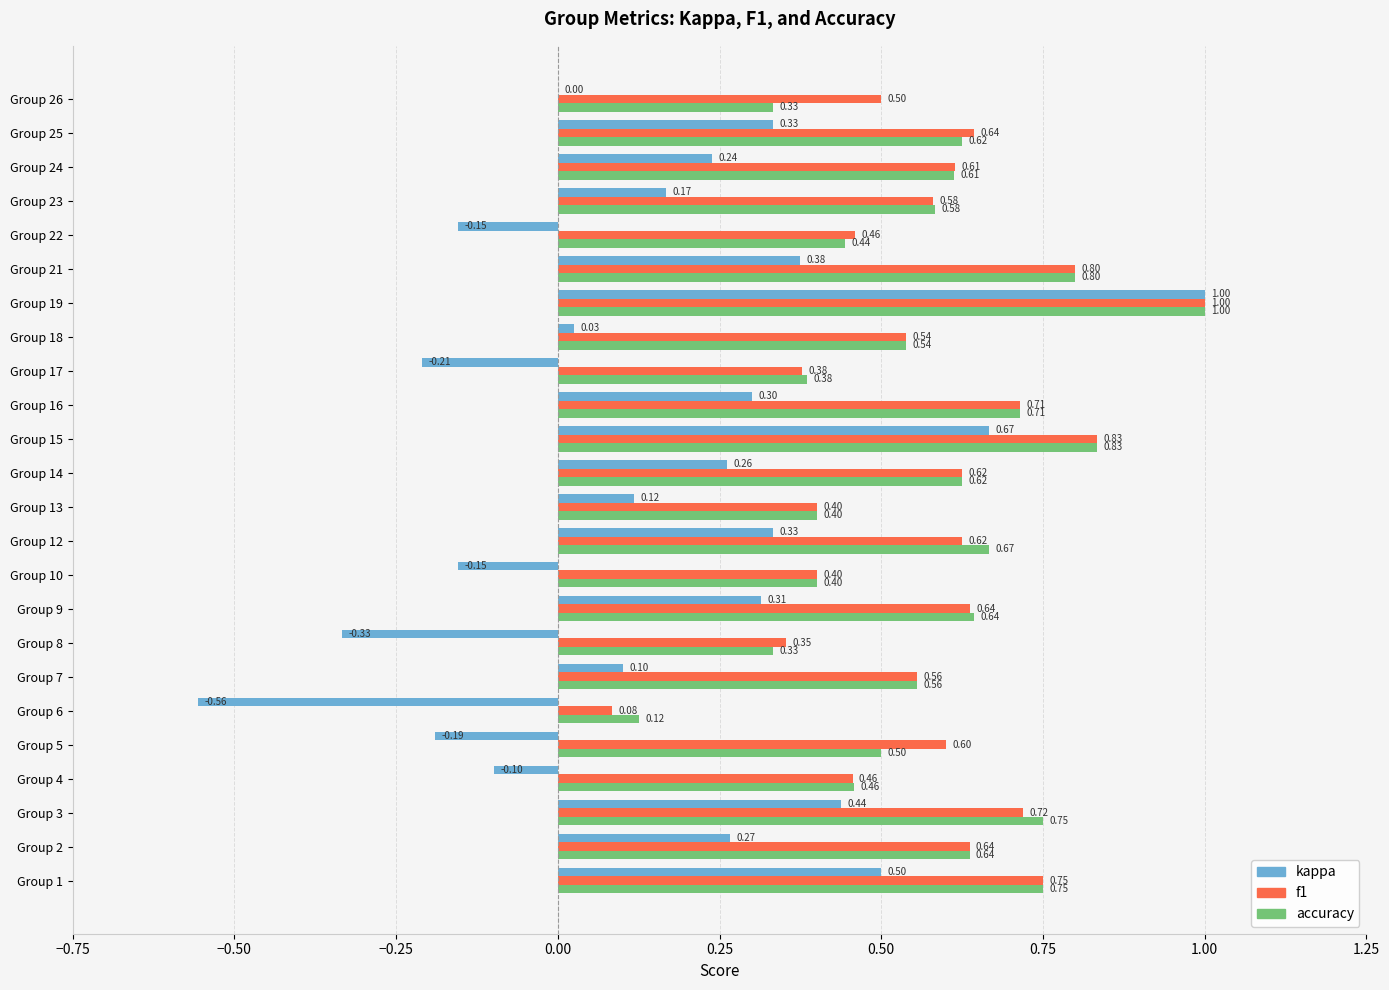

What is the sum of the kappa values at Group 12 and Group 18?

0.4